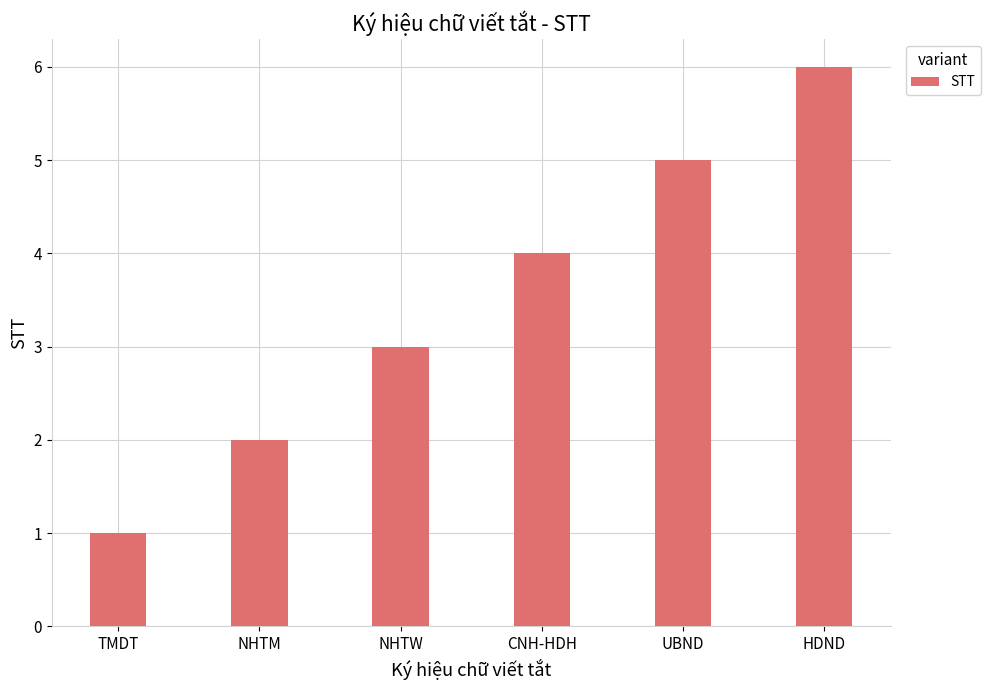

Reading right to left, list all the values displayed in this chart.

6	5	4	3	2	1